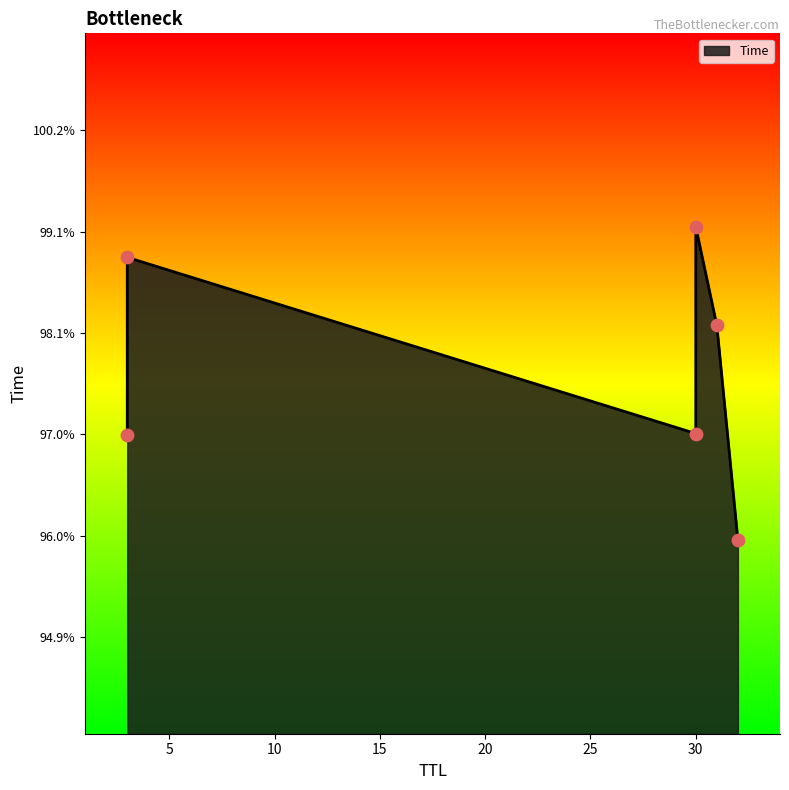

What is the change in value from 32 to 3?

+1.1